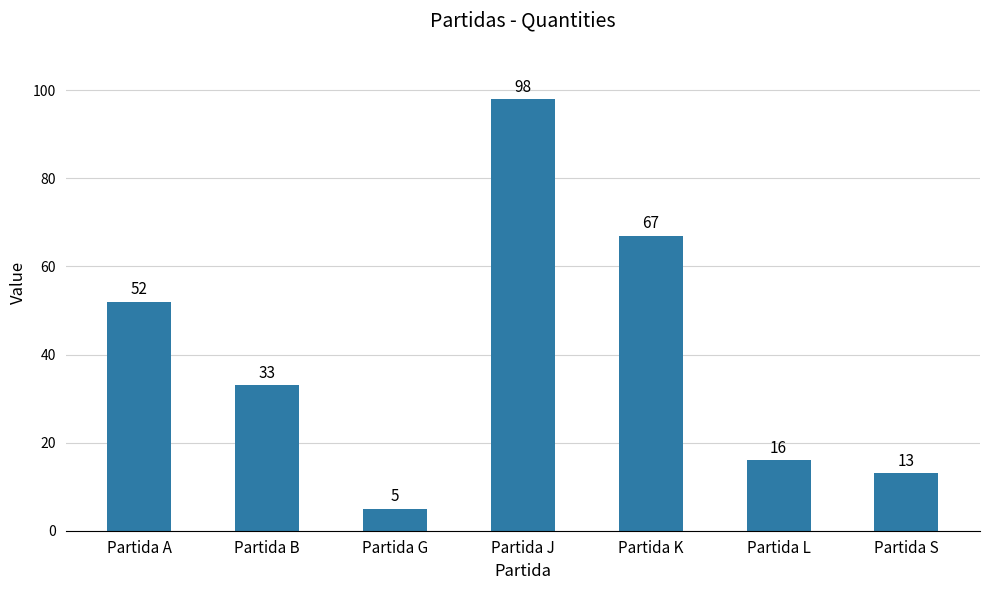

How many data points are less than 33?

3